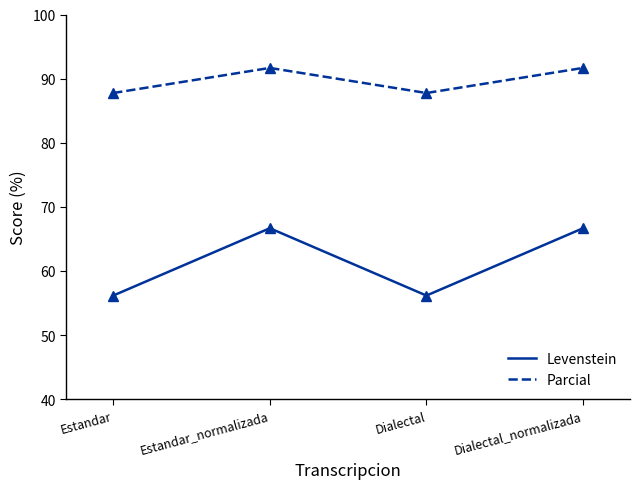

What are all the series names shown in the legend?

Levenstein, Parcial